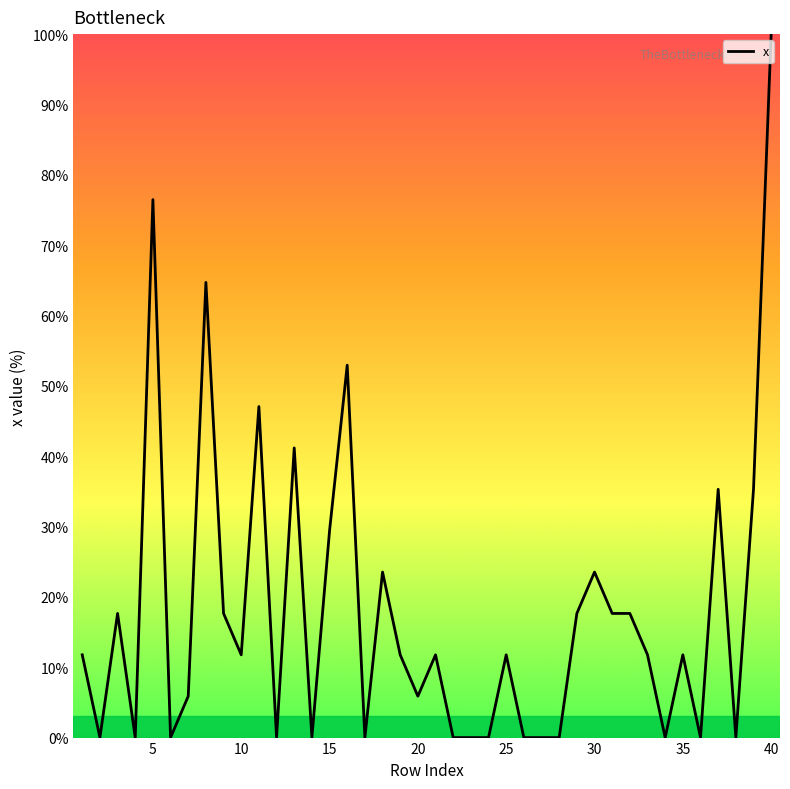

What is the greatest value displayed?

100.0